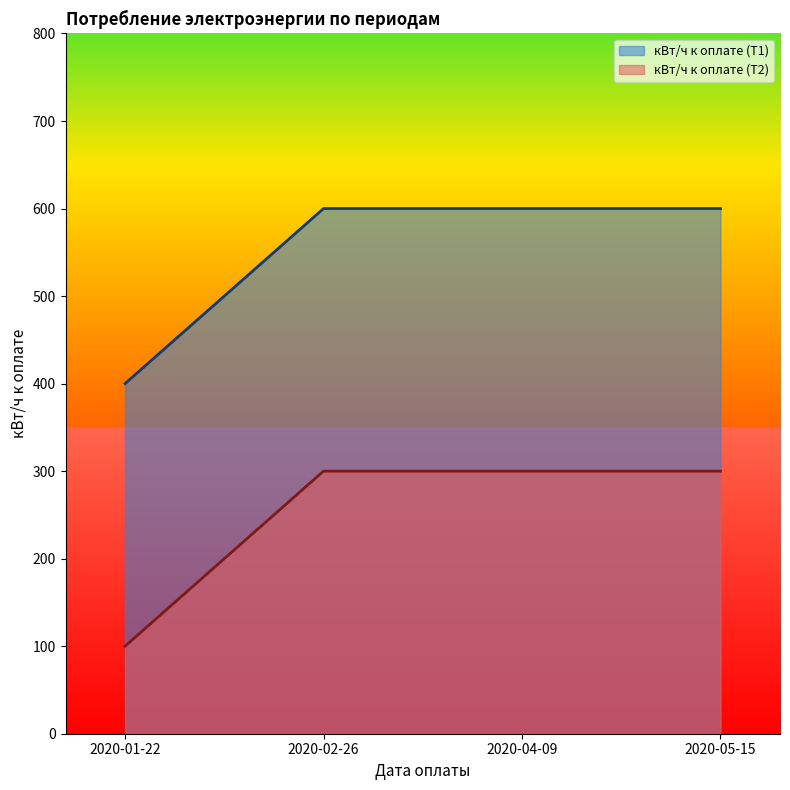

Which series has the largest total across all categories?

кВт/ч к оплате (Т1)